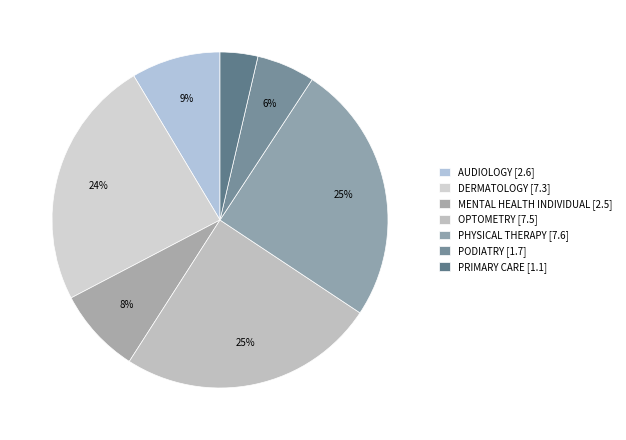

Between OPTOMETRY and DERMATOLOGY, which is larger?

OPTOMETRY